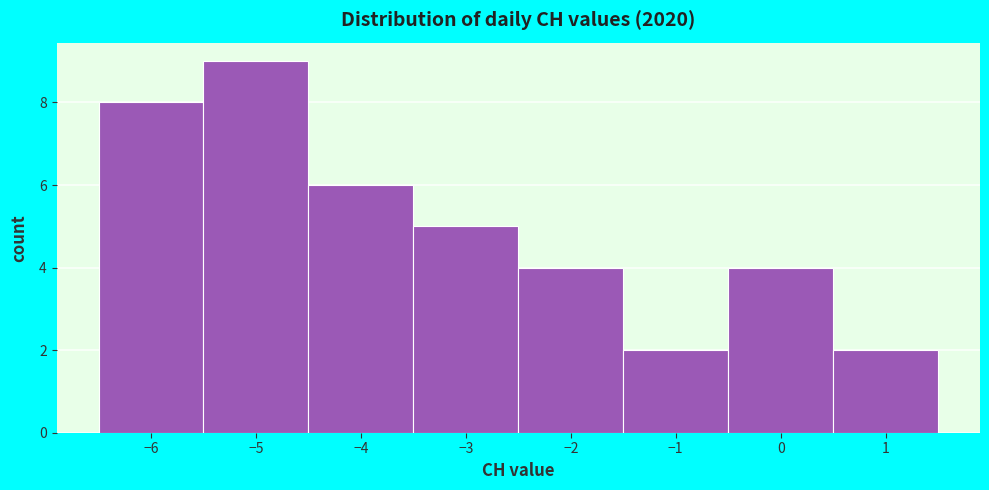

Which range on the x-axis has the tallest bar?

-5.5 to -4.5